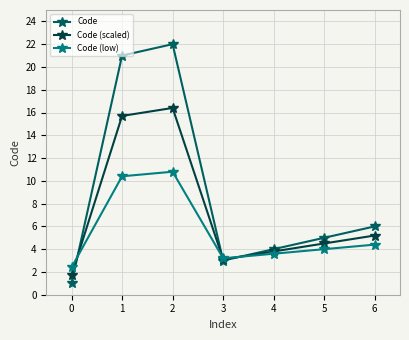

What is the maximum value for Code?

22.0